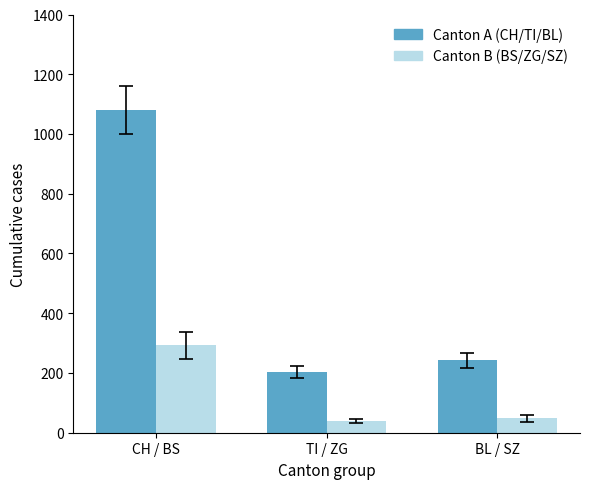

What value does the Canton B (BS/ZG/SZ) series have at BL / SZ, to the nearest 50?

50